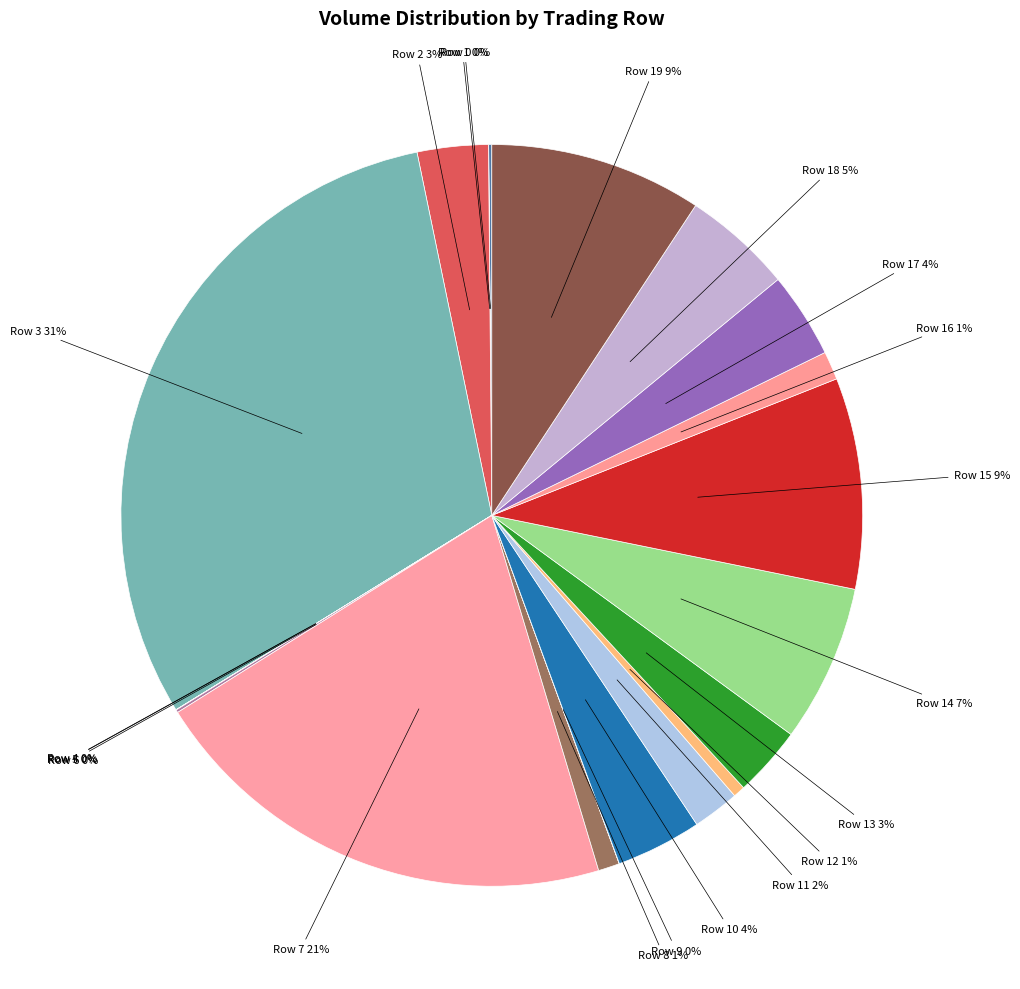

To the nearest percent, what is the difference between the largest and smallest slice percentages?

31%